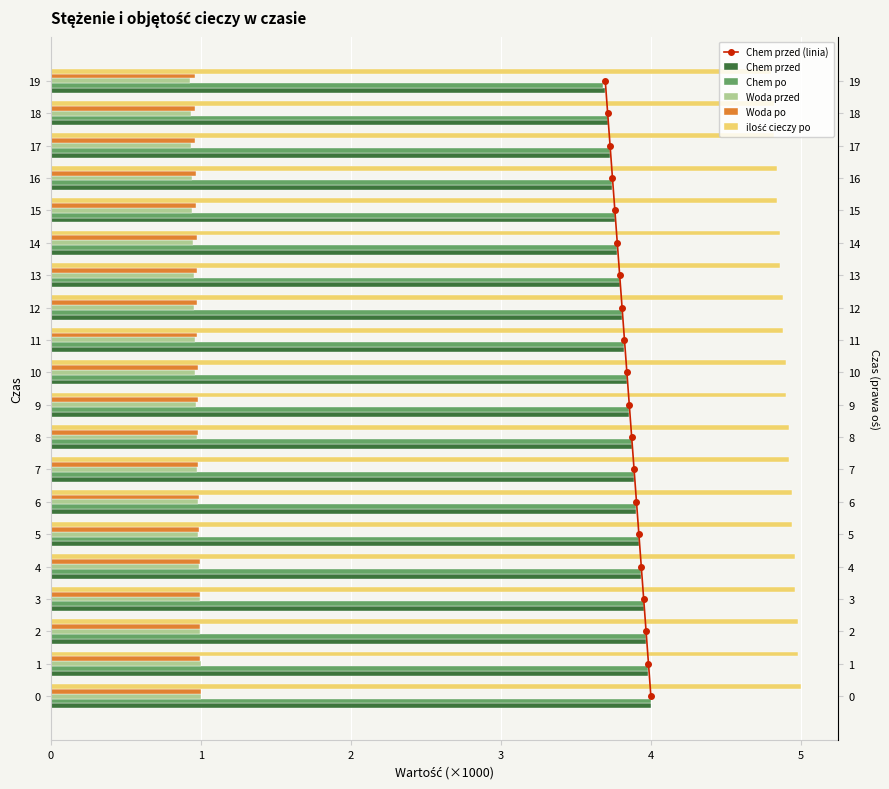

True or false: Woda po has a value of 1.6 at 11.

False